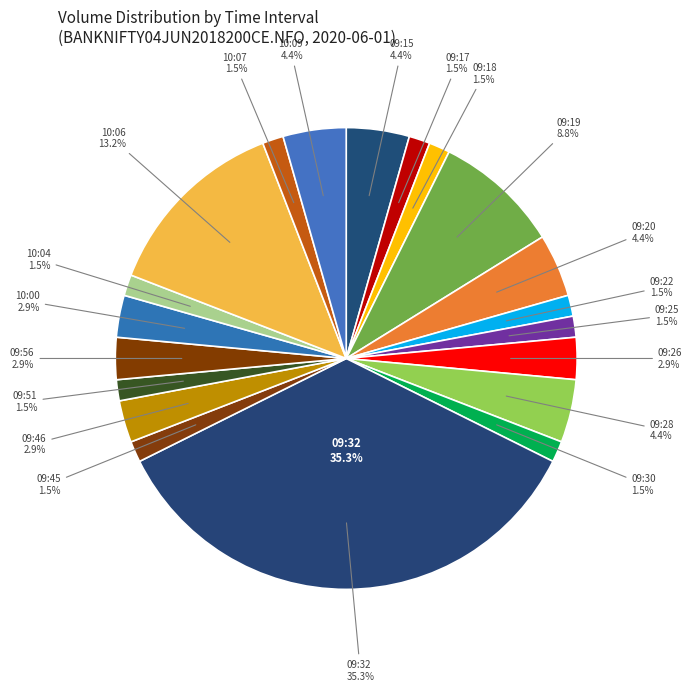

Between 09:32 and 09:22, which is larger?

09:32